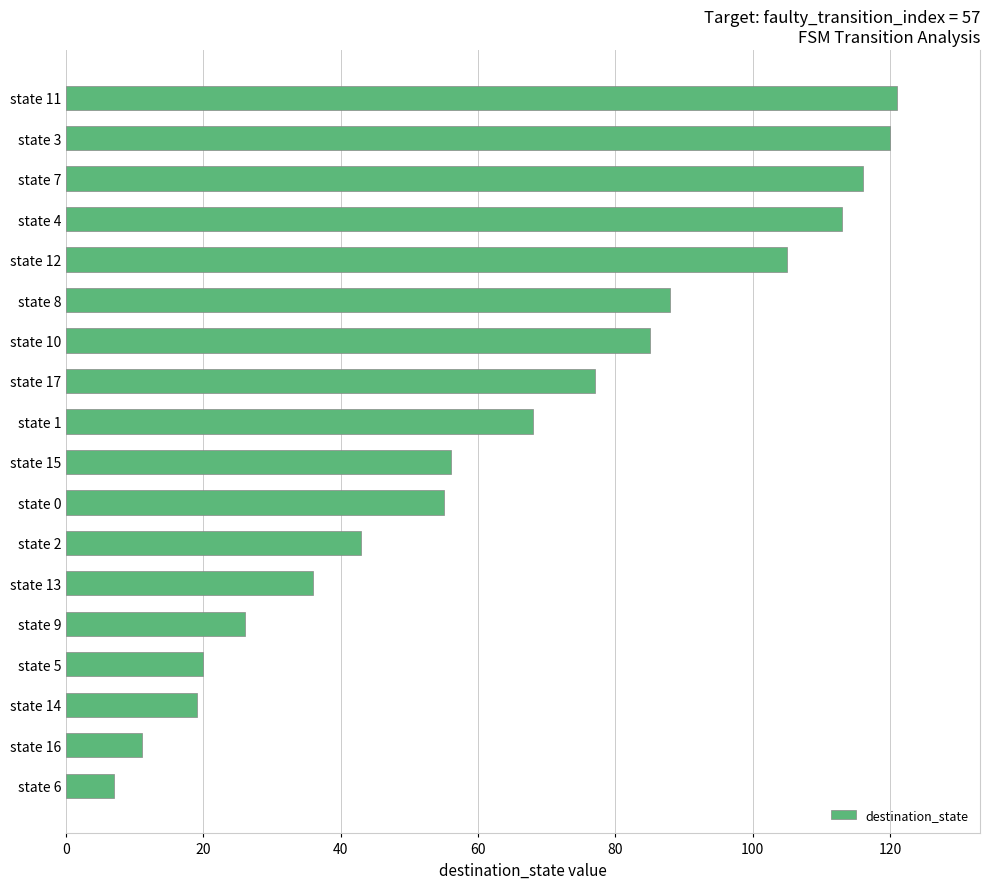

What value does the data have at state 3?

120